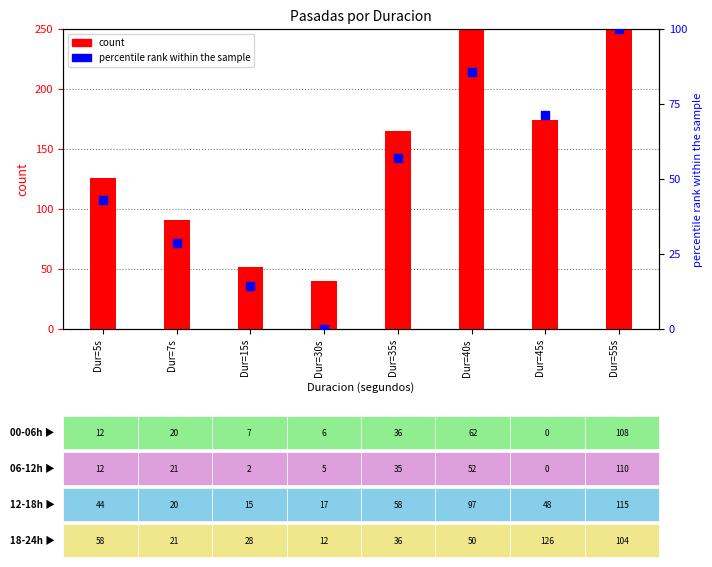

Is the value of percentile rank within the sample at Dur=15s greater than the value of count at Dur=45s?

No